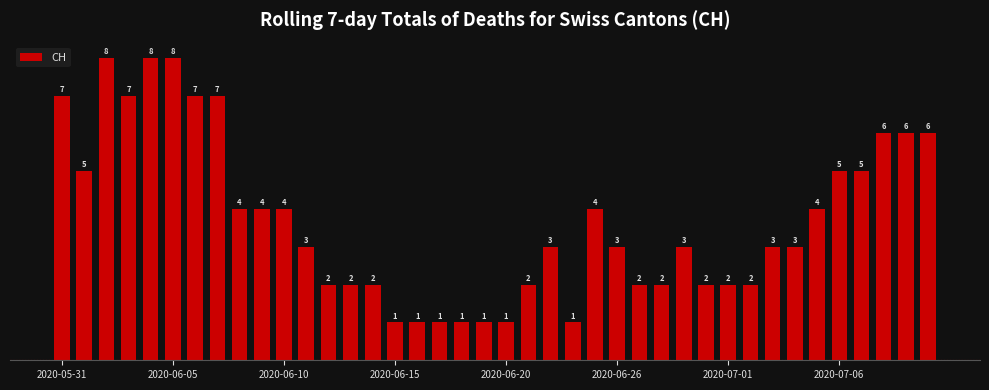

What is the value of the 33rd bar from the left?

3